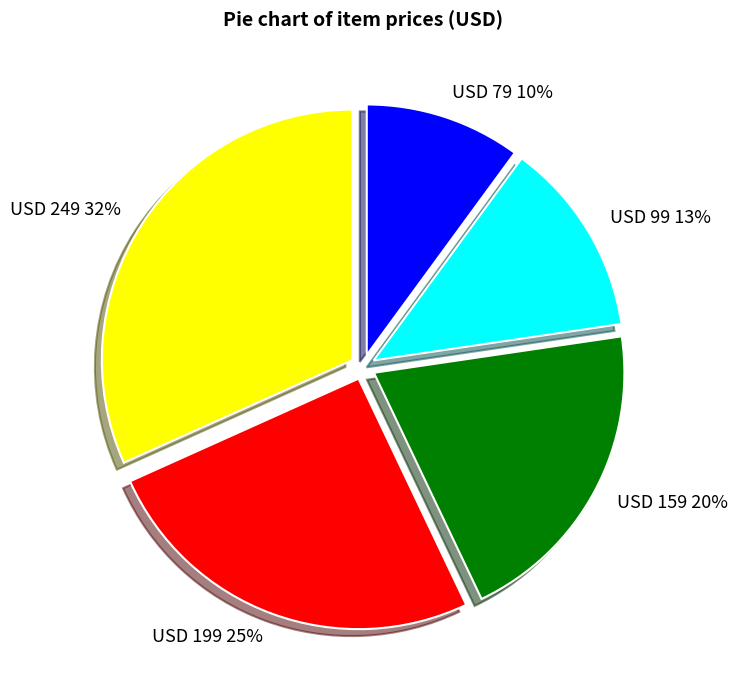

Approximately how many times larger is the value at USD 99 compared to USD 249?

0.4